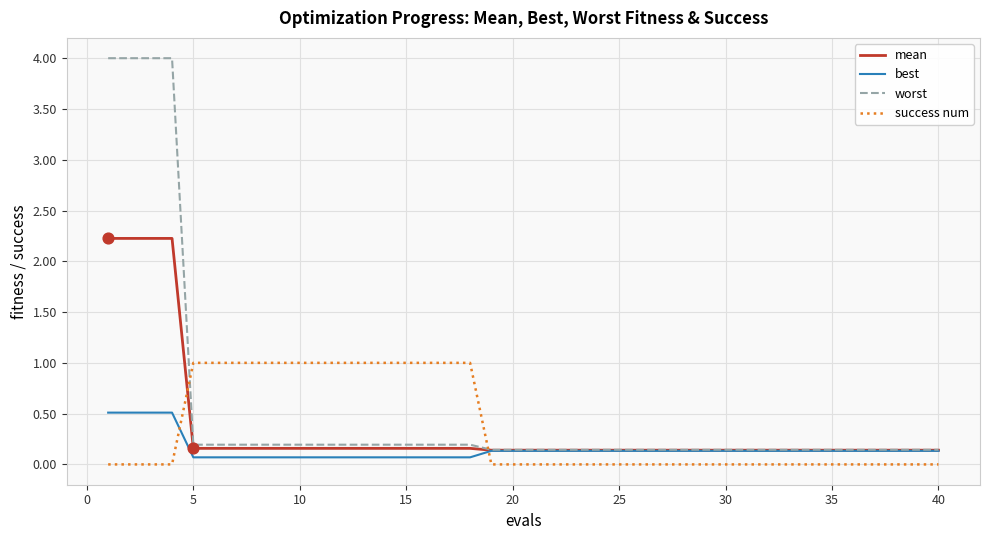

Which series has the largest total across all categories?

worst